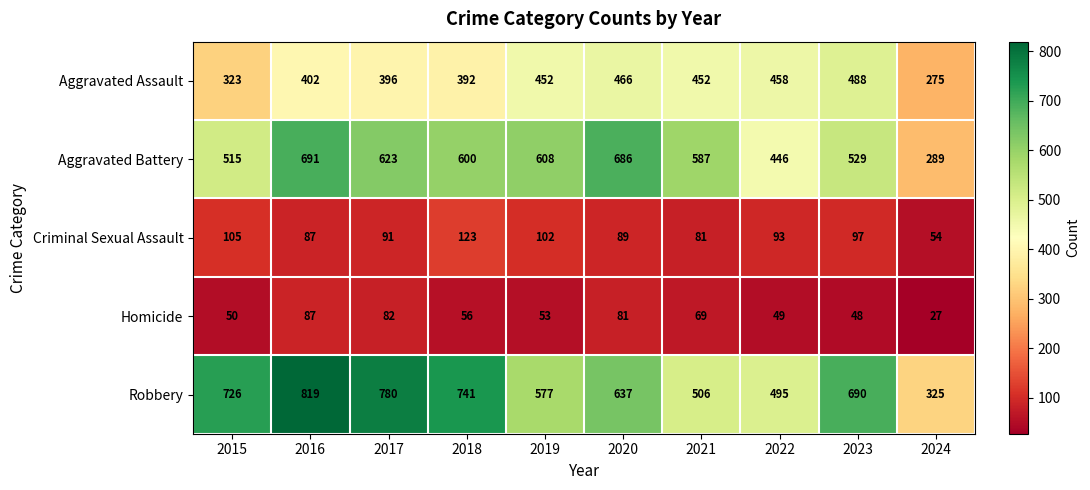

What is the minimum value shown in the chart?

27